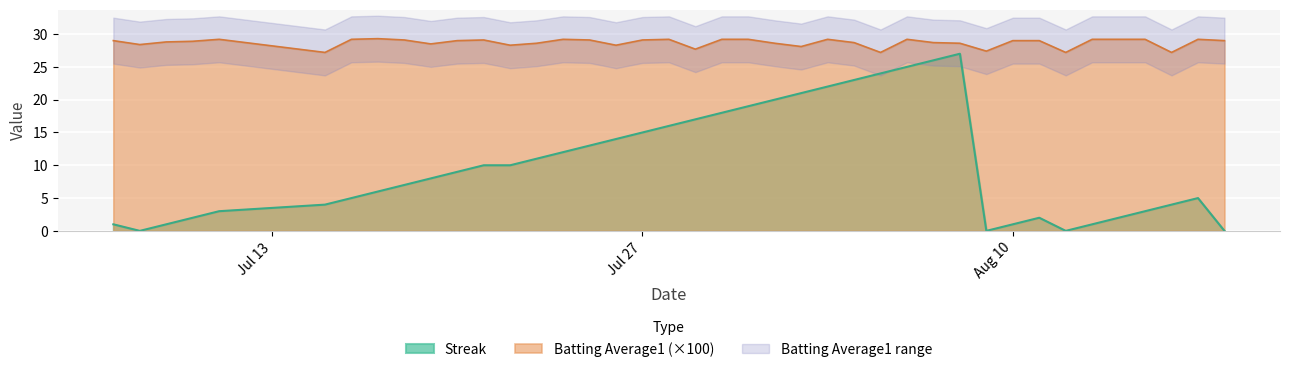

True or false: Streak and Batting Average1 (×100) cross at least once.

False